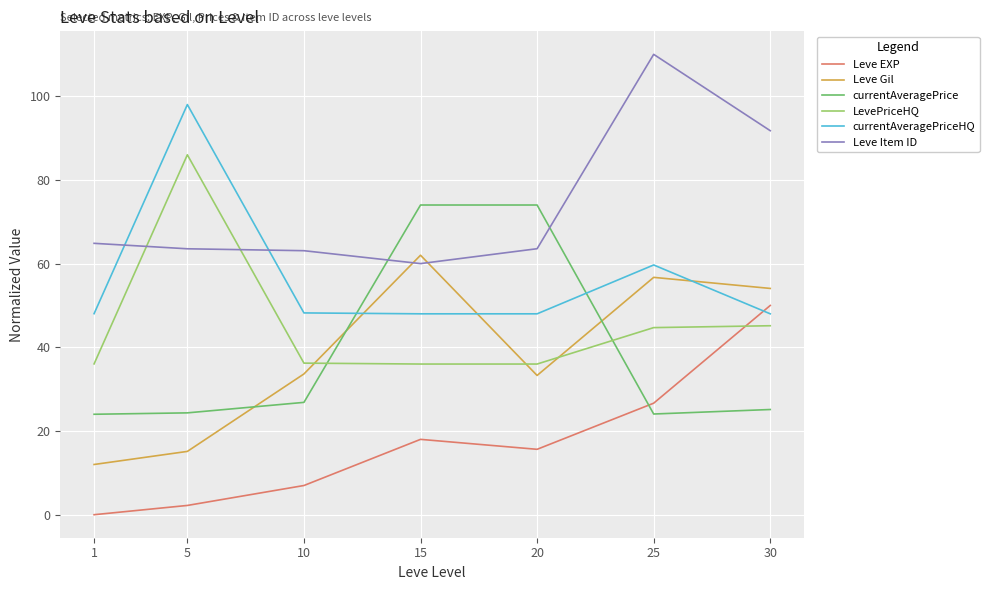

List the series in order of their peak value, lowest first.

Leve EXP, Leve Gil, currentAveragePrice, LevePriceHQ, currentAveragePriceHQ, Leve Item ID